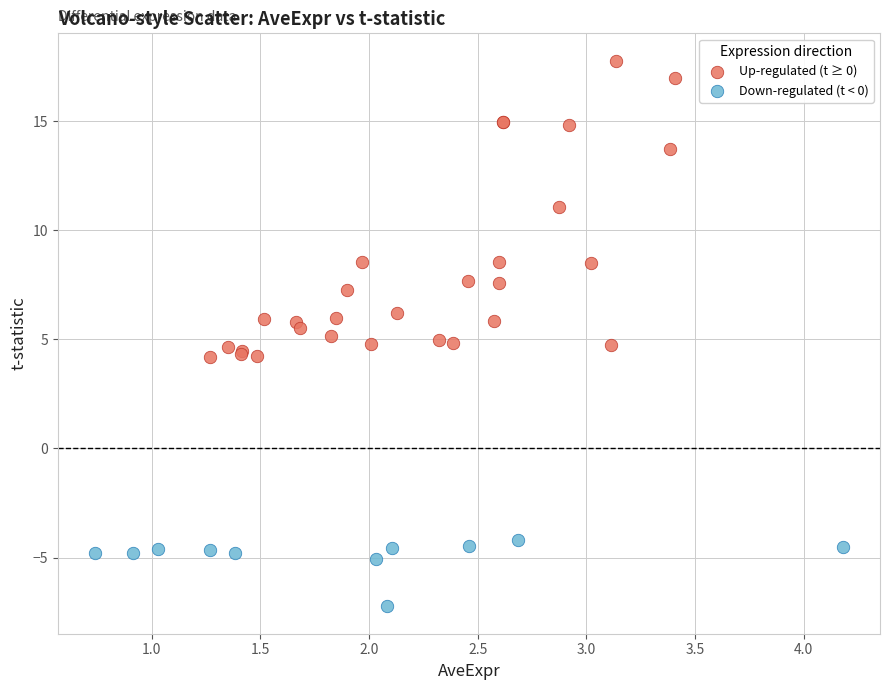

Which series has the widest spread of Y values?

Up-regulated (t ≥ 0)